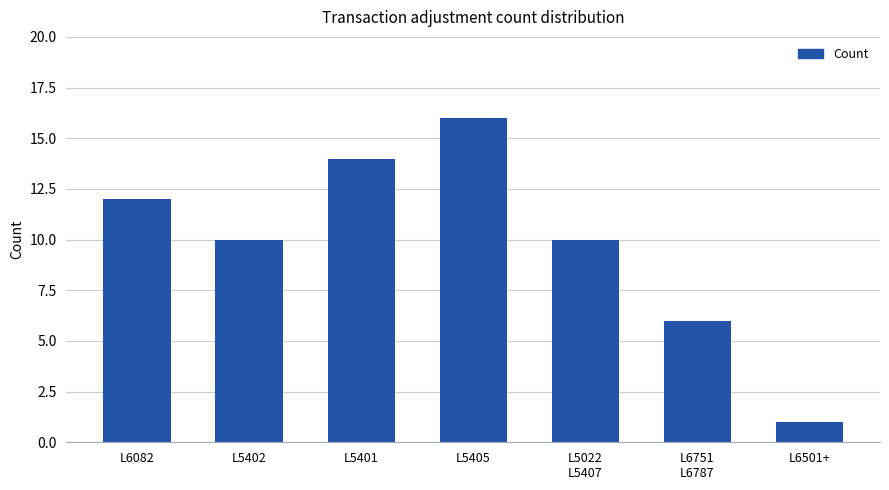

Reading left to right, list all the values displayed in this chart.

L6082=12	L5402=10	L5401=14	L5405=16	L5022
L5407=10	L6751
L6787=6	L6501+=1